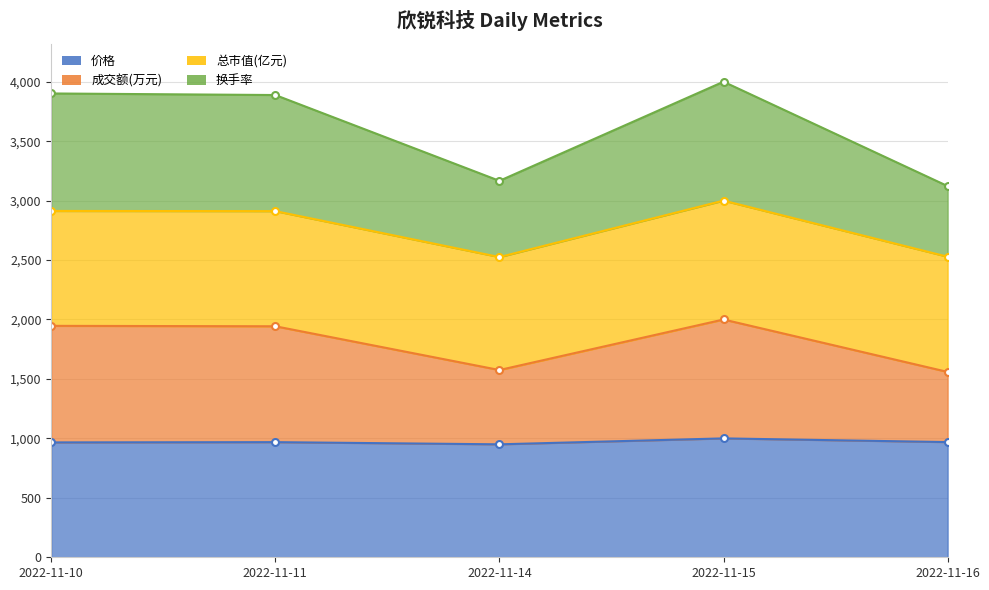

At which category does the chart reach its minimum across all series?

2022-11-14